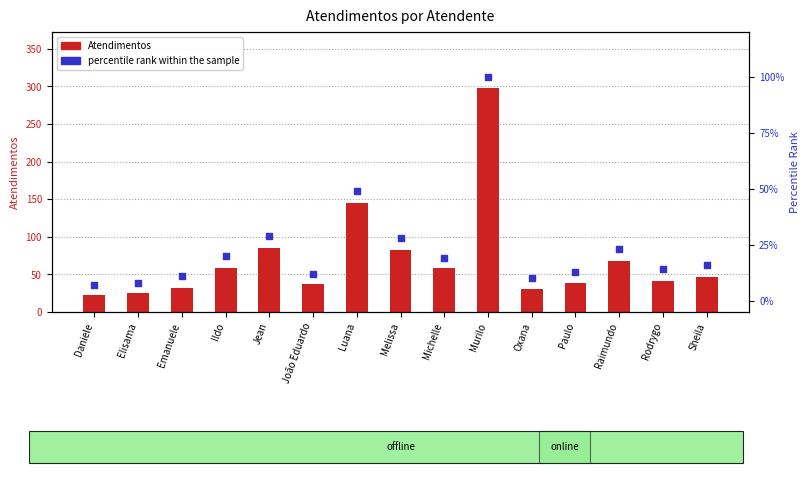

Which series has the largest Y range (max minus min)?

Atendimentos